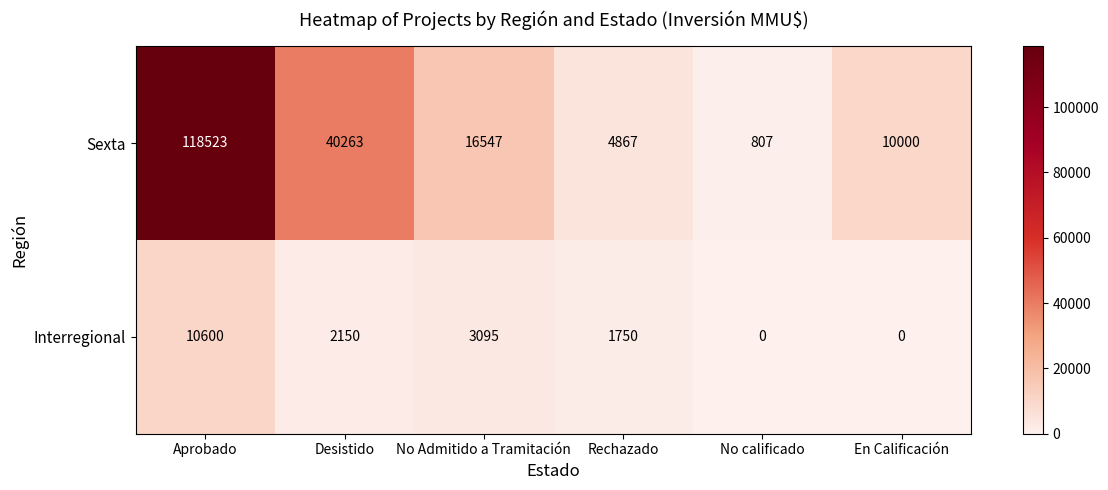

What is the difference between the Sexta values at No Admitido a Tramitación and Rechazado?

11680